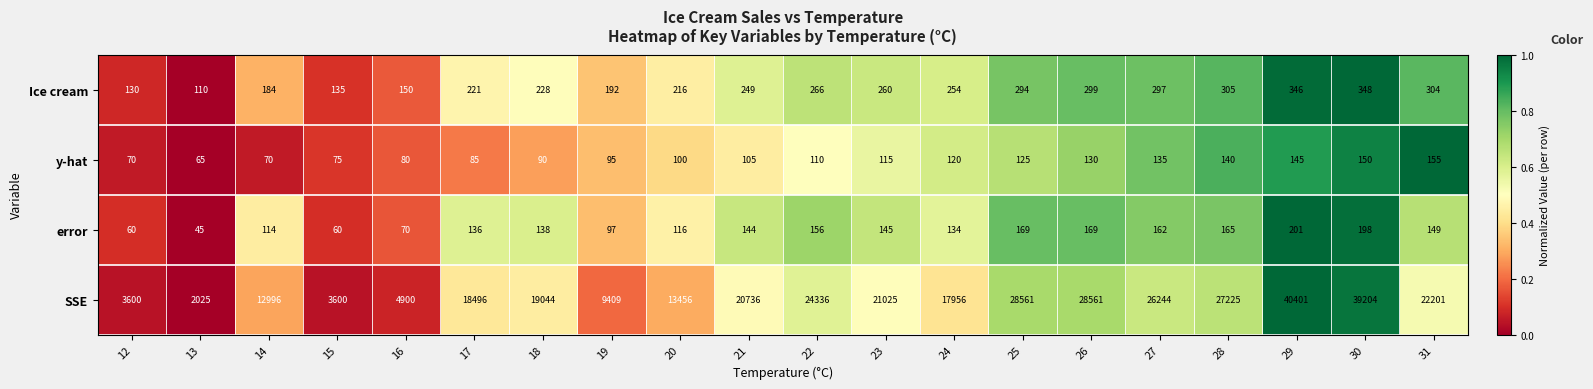

What is the difference between the y-hat values at 23 and 30?

35